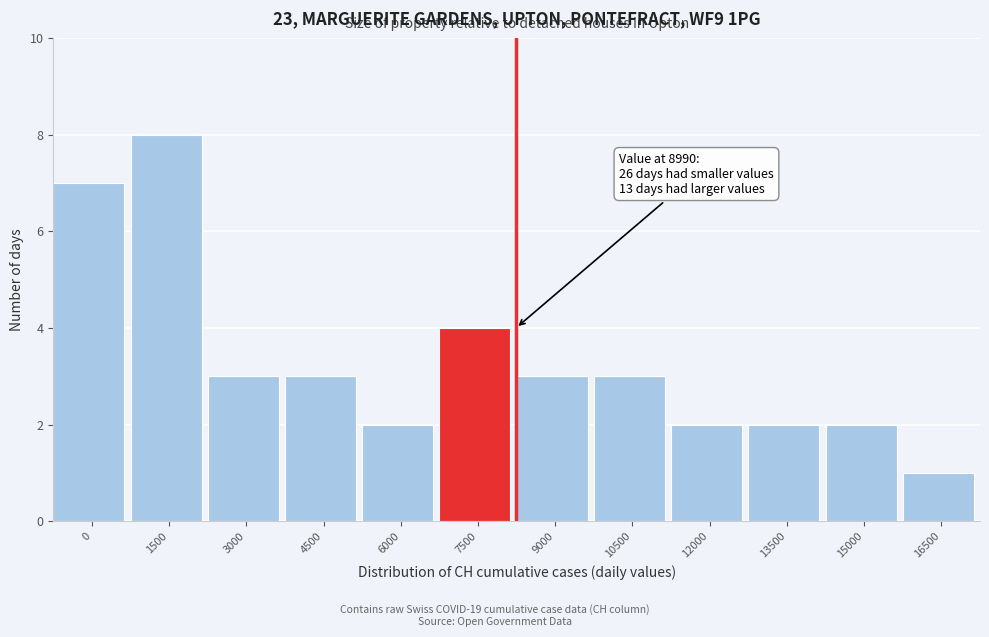

Reading left to right, list all the values displayed in this chart.

0=7	1500=8	3000=3	4500=3	6000=2	7500=4	9000=3	10500=3	12000=2	13500=2	15000=2	16500=1